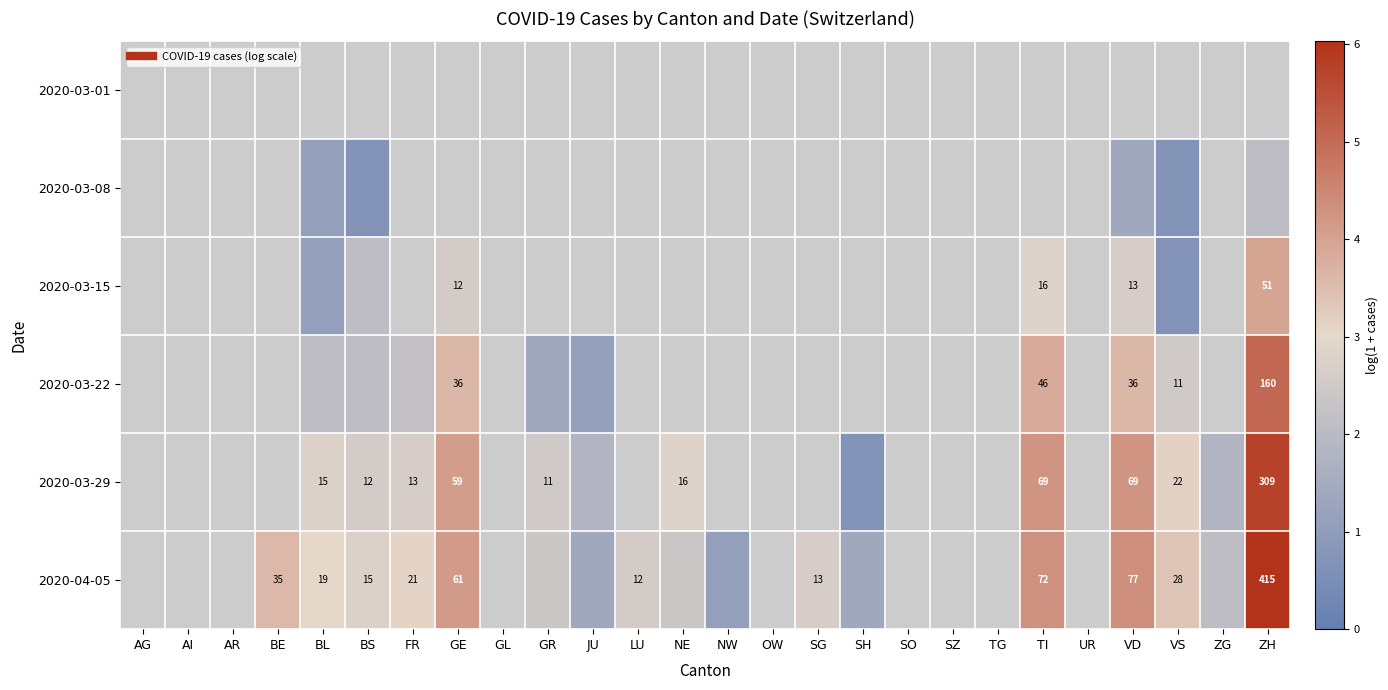

List the series in order of their peak value, lowest first.

2020-03-01, 2020-03-08, 2020-03-15, 2020-03-22, 2020-03-29, 2020-04-05